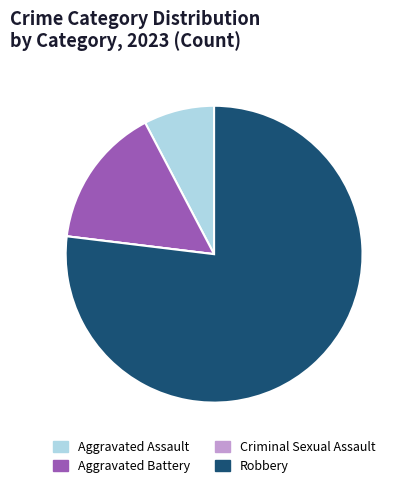

Which slice is the largest?

Robbery